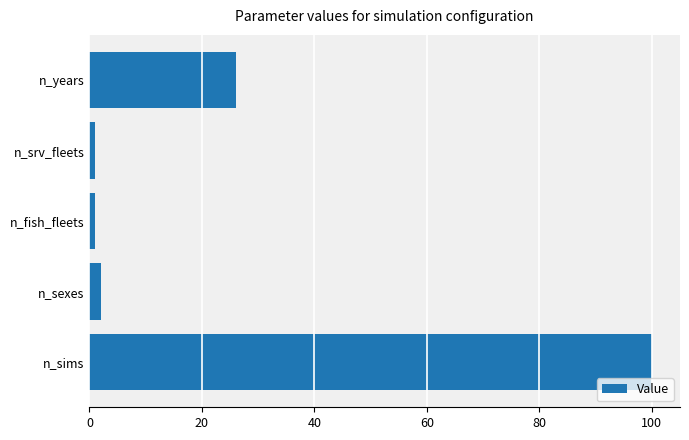

The chart shows a value of 41 at n_years. True or false?

False